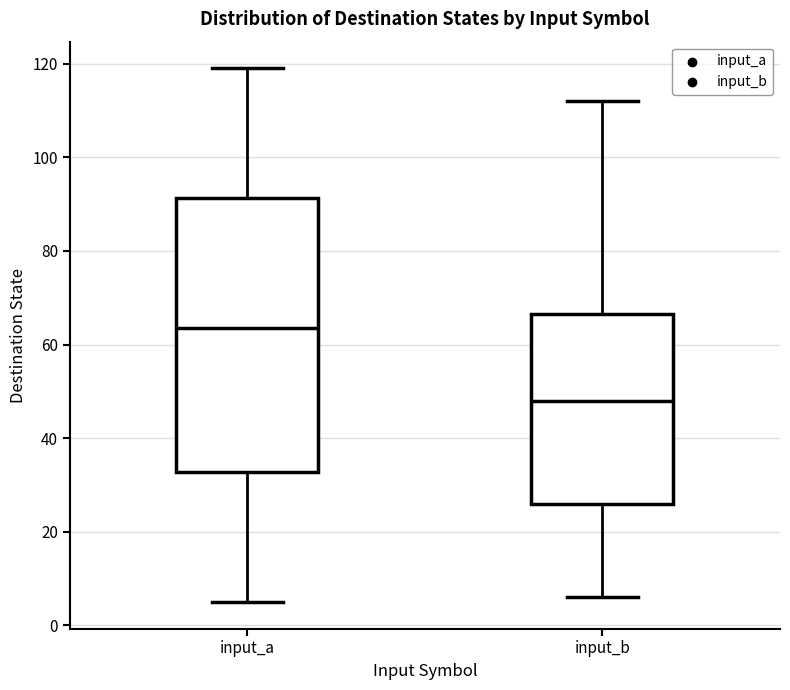

Which box is the tallest, from its lower edge to its upper edge?

input_a